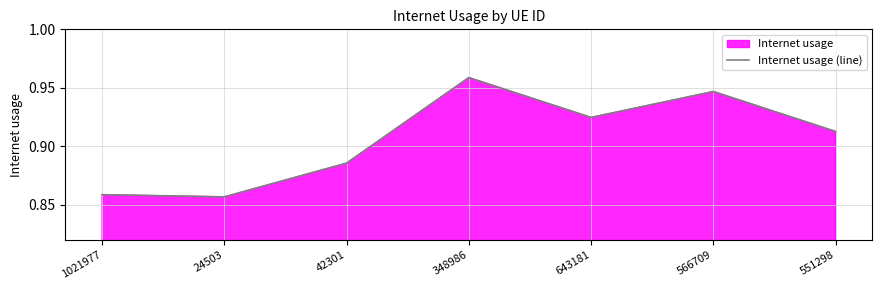

How many lines are shown in the chart?

1